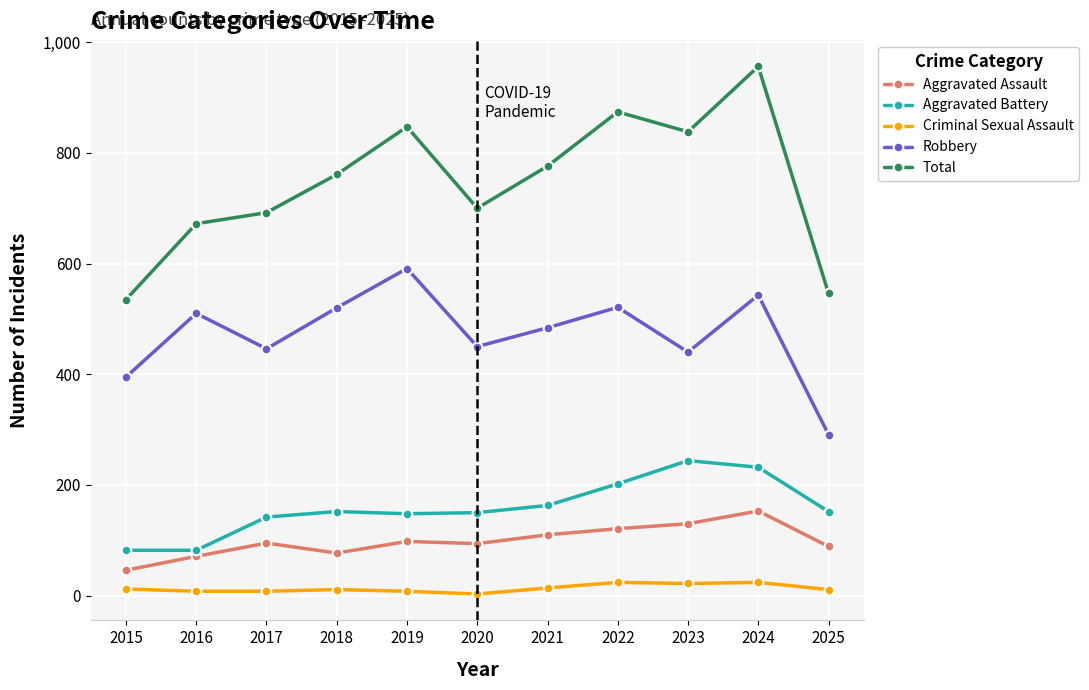

How many values in the Robbery series are below 484?

5